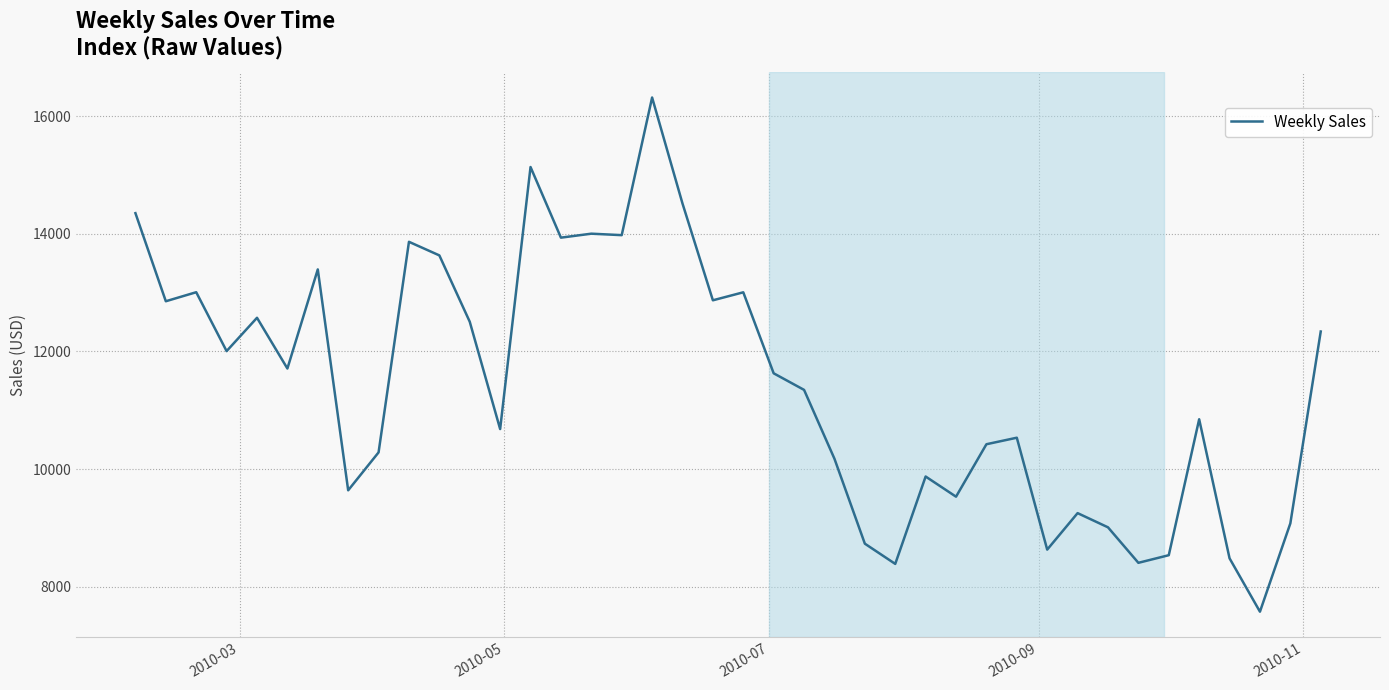

What is the greatest value displayed?

16317.3